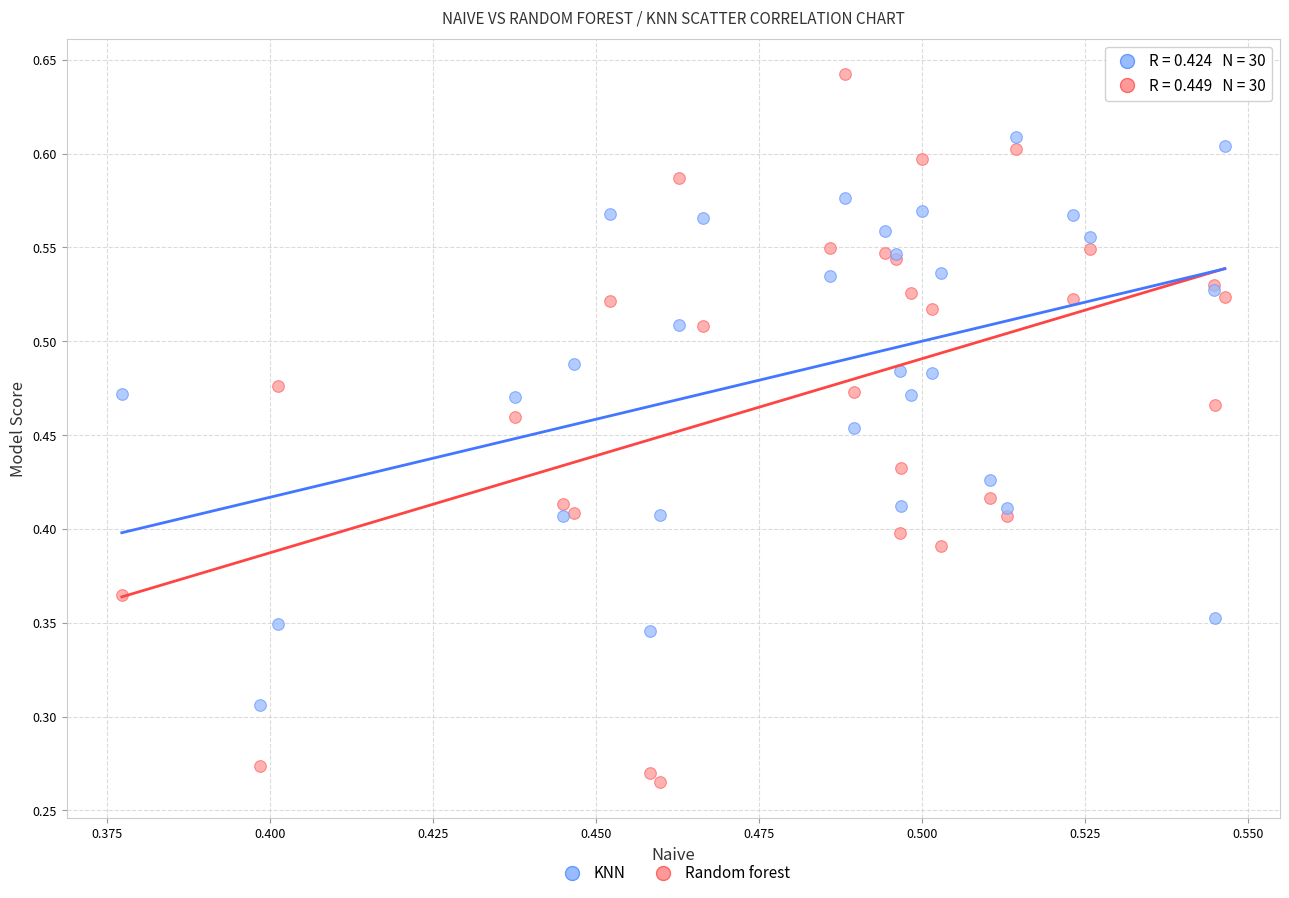

Which series reaches the maximum Y coordinate?

Random forest